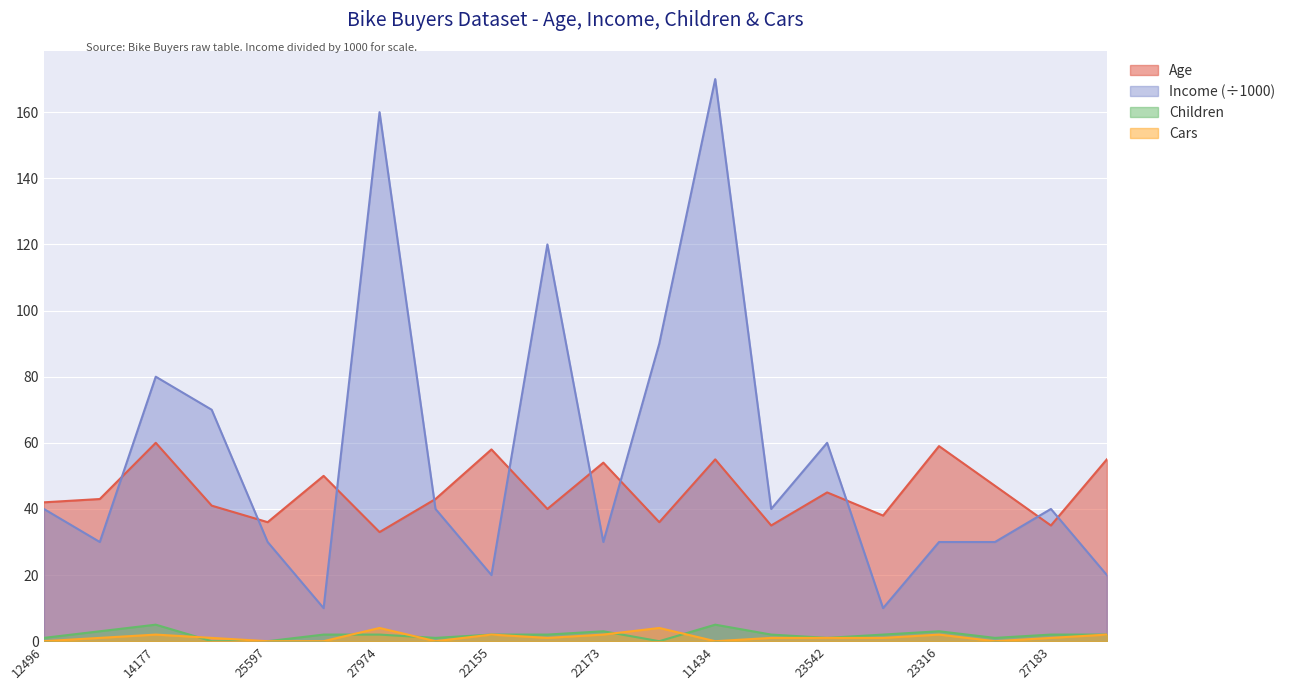

Is it true that Children equals 1 at 12496?

True